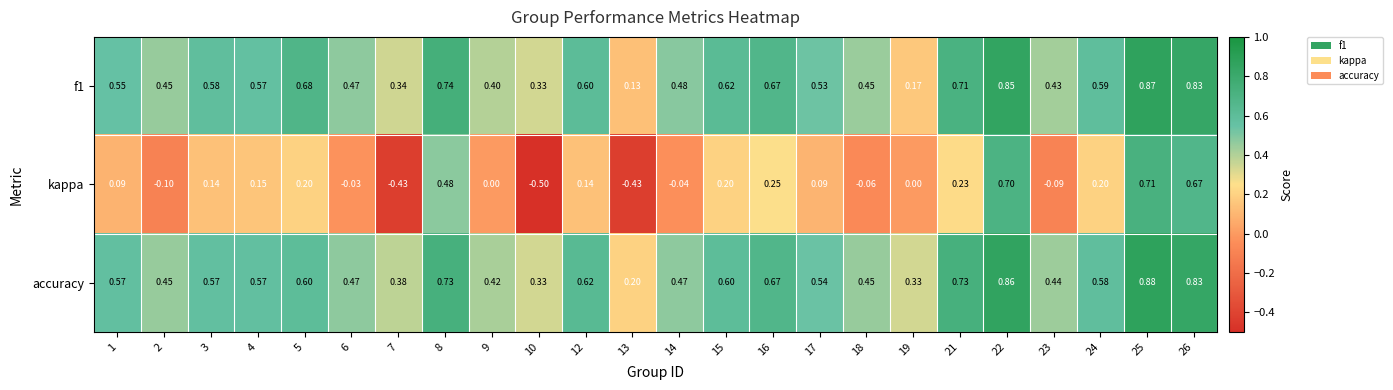

What is the total value across all series at 10?

0.2